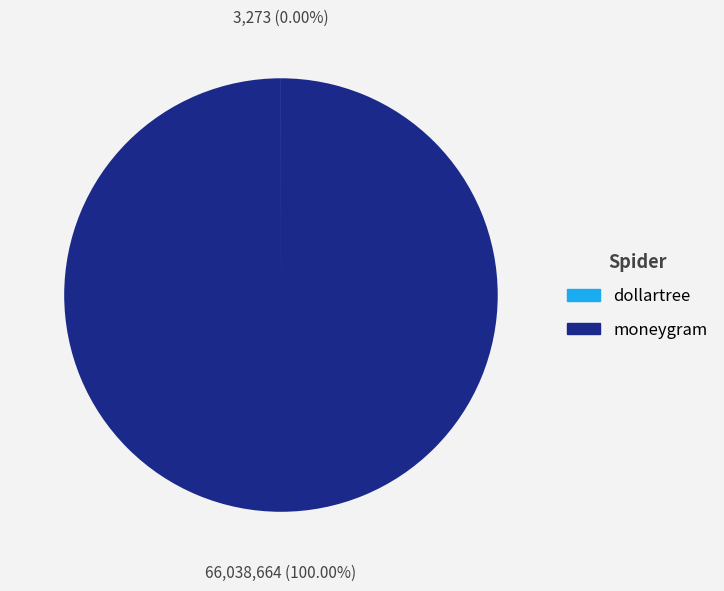

What is the largest slice in the pie chart?

moneygram